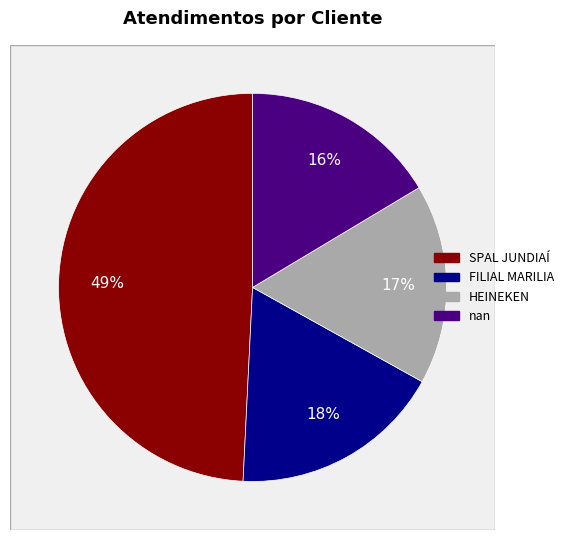

Is the sum of SPAL JUNDIAÍ and nan greater than half?

Yes